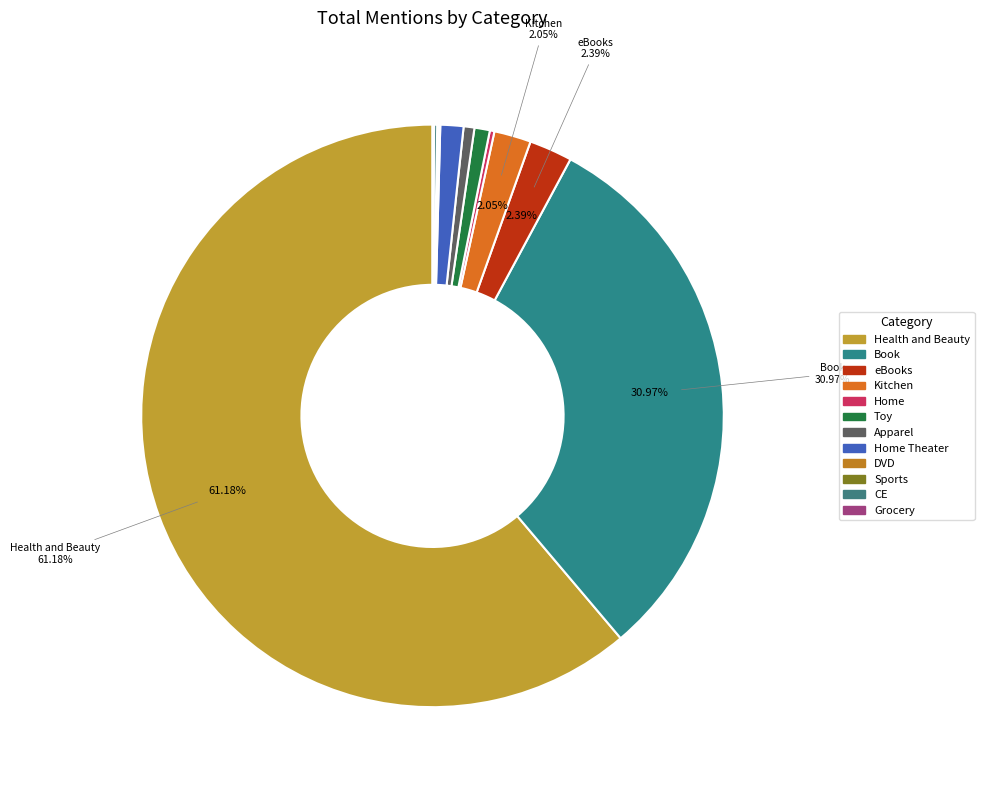

To the nearest percent, what is the difference between the largest and smallest slice percentages?

61%